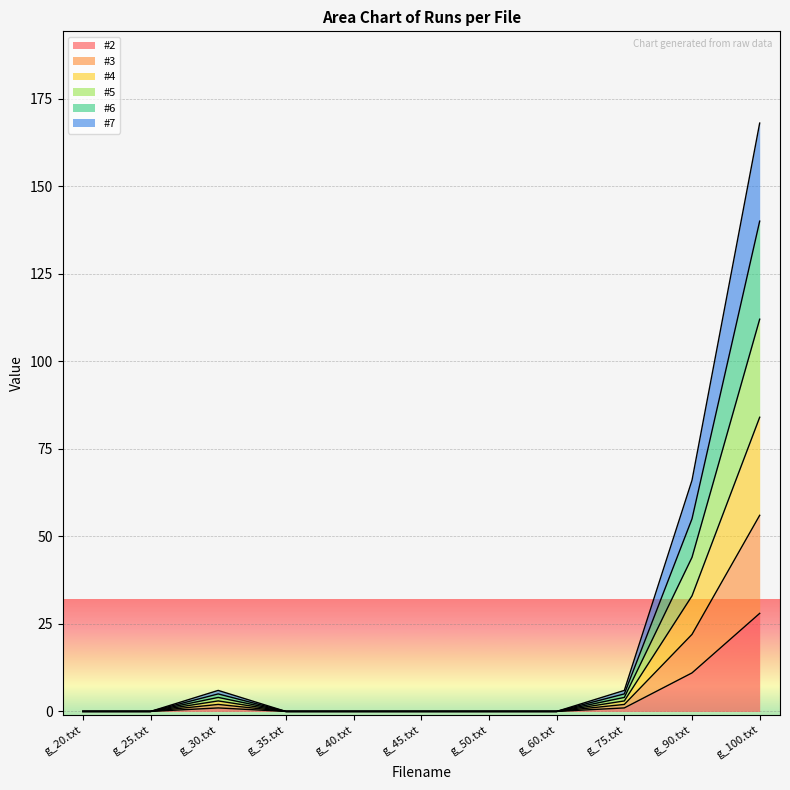

What is the label of the 5th point from the left?

g_40.txt